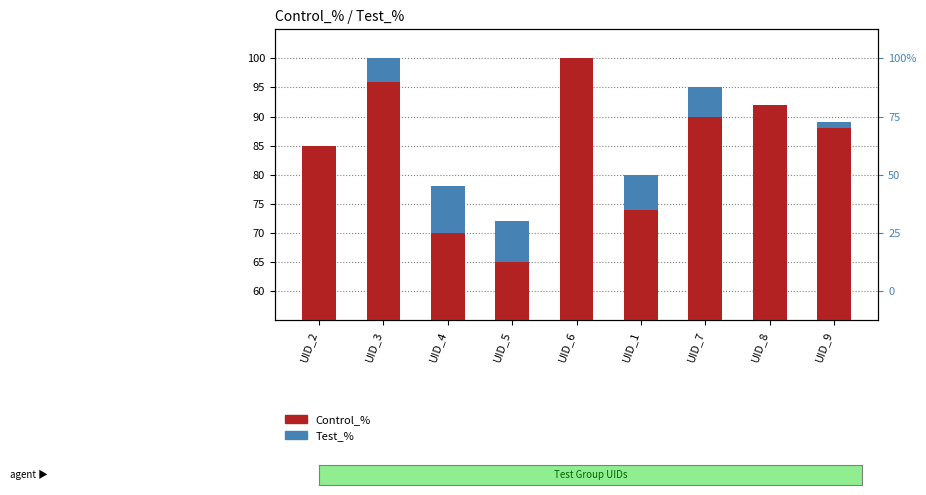

What is the maximum value for Control_%?

100